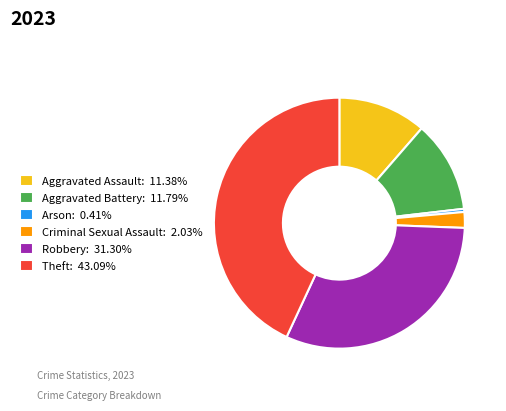

Does Robbery account for over 50% of the chart?

No